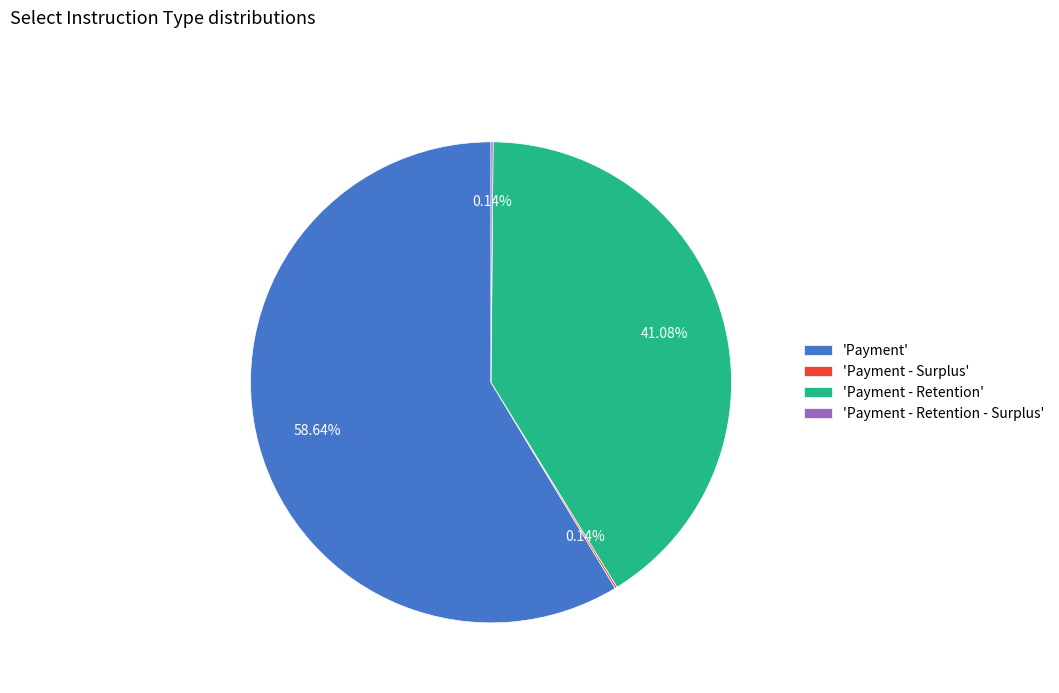

To the nearest percent, what is the average slice percentage?

25%